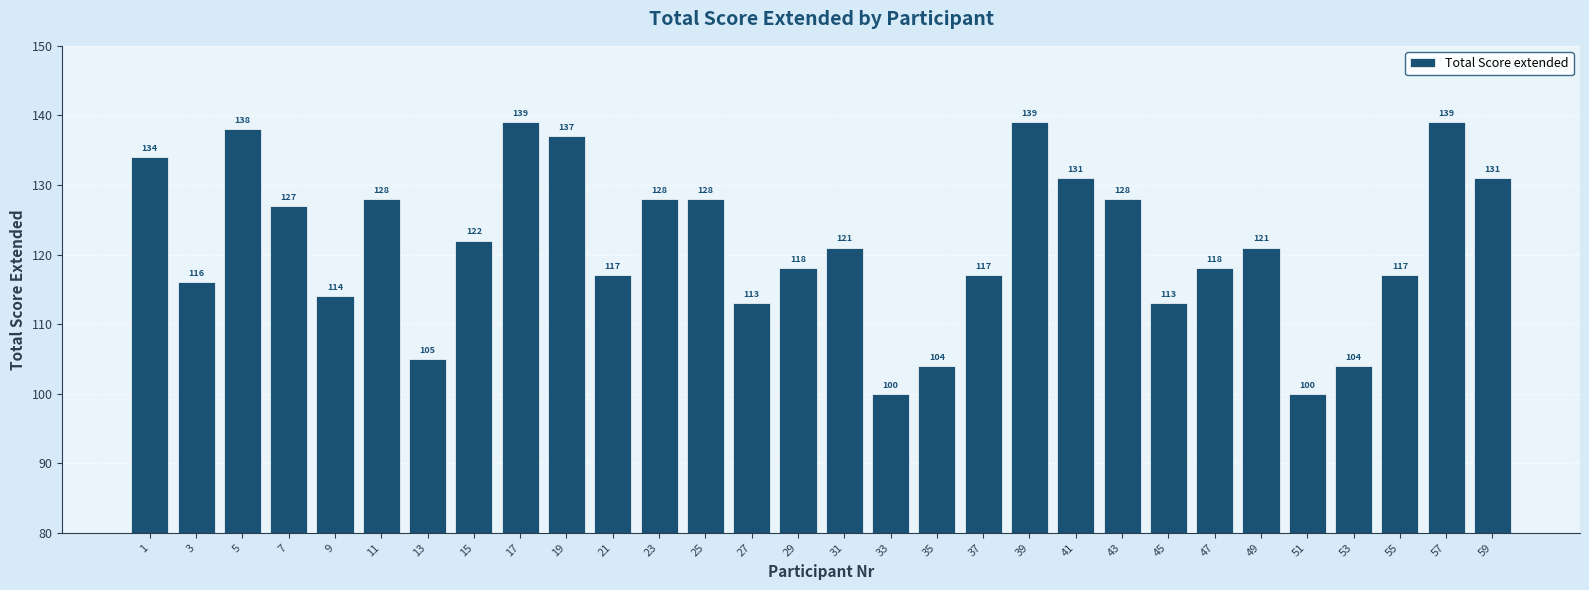

Reading left to right, extract all data points from this chart.

1=134	3=116	5=138	7=127	9=114	11=128	13=105	15=122	17=139	19=137	21=117	23=128	25=128	27=113	29=118	31=121	33=100	35=104	37=117	39=139	41=131	43=128	45=113	47=118	49=121	51=100	53=104	55=117	57=139	59=131